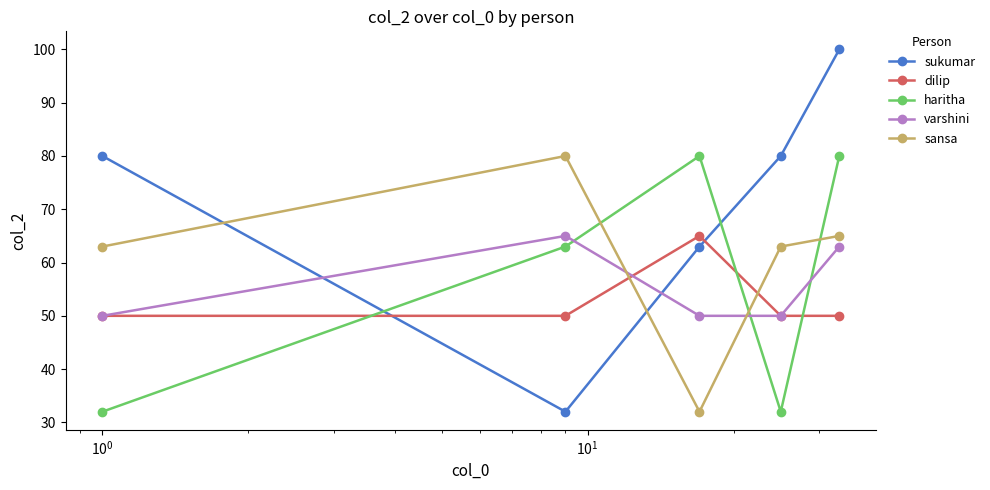

Which series has the largest total across all categories?

sukumar